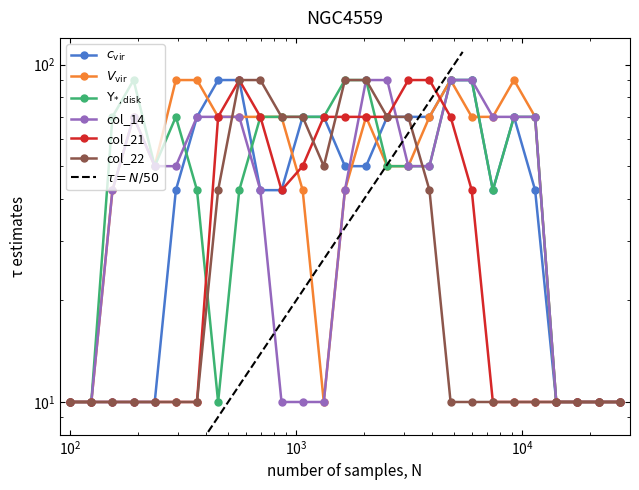

Is it true that col_10 equals 34.3 at 13?

False